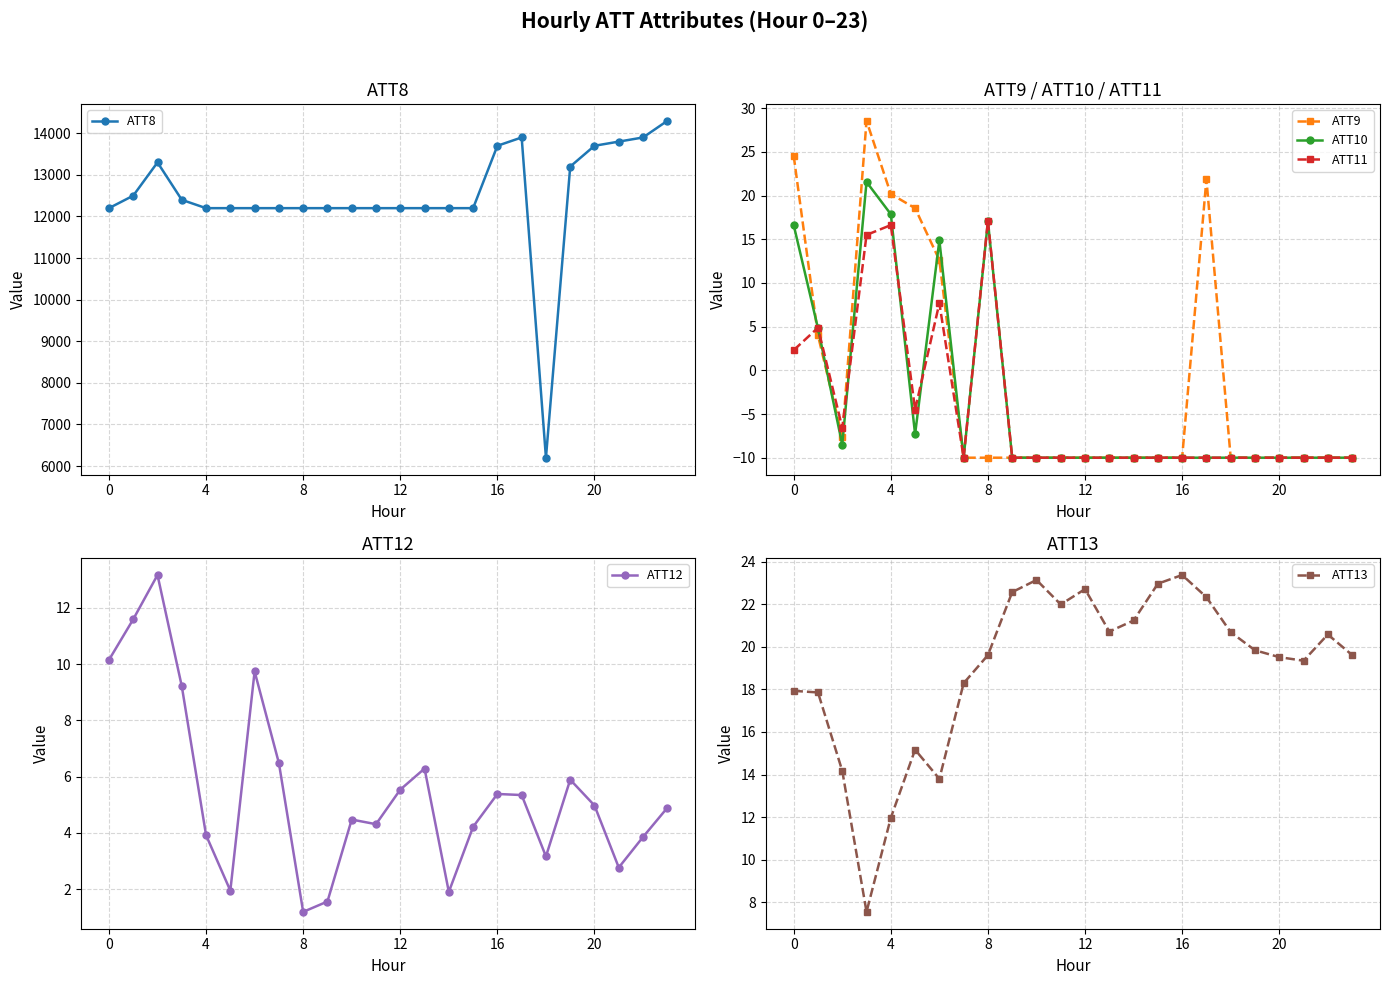

How many interior local peaks does the ATT11 series have?

4